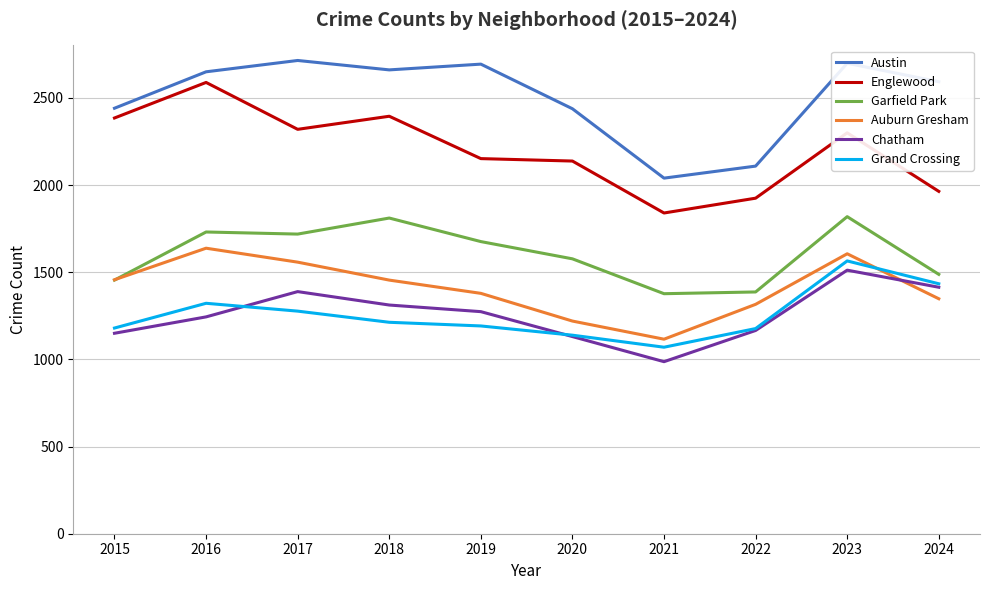

The value of Chatham at 2020 is 1131. True or false?

True